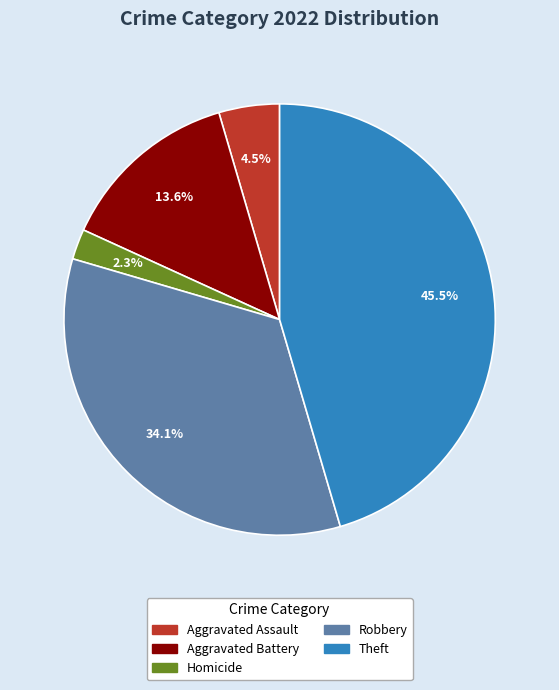

Is there any slice that represents more than half of the pie?

No